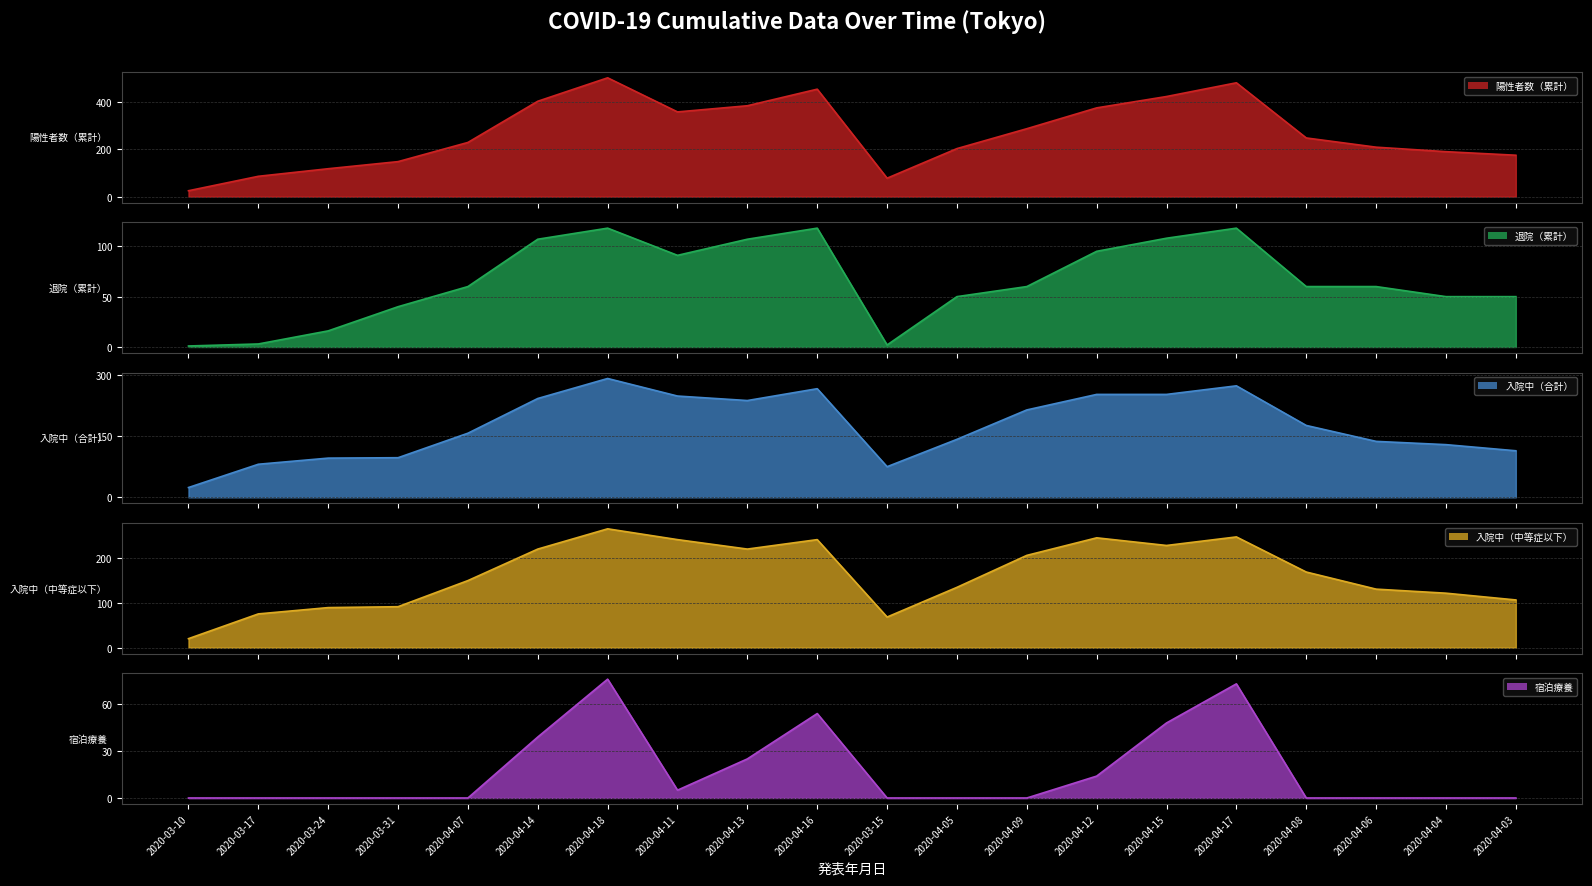

Which category has the lowest value in the 陽性者数（累計） series?

2020-03-10